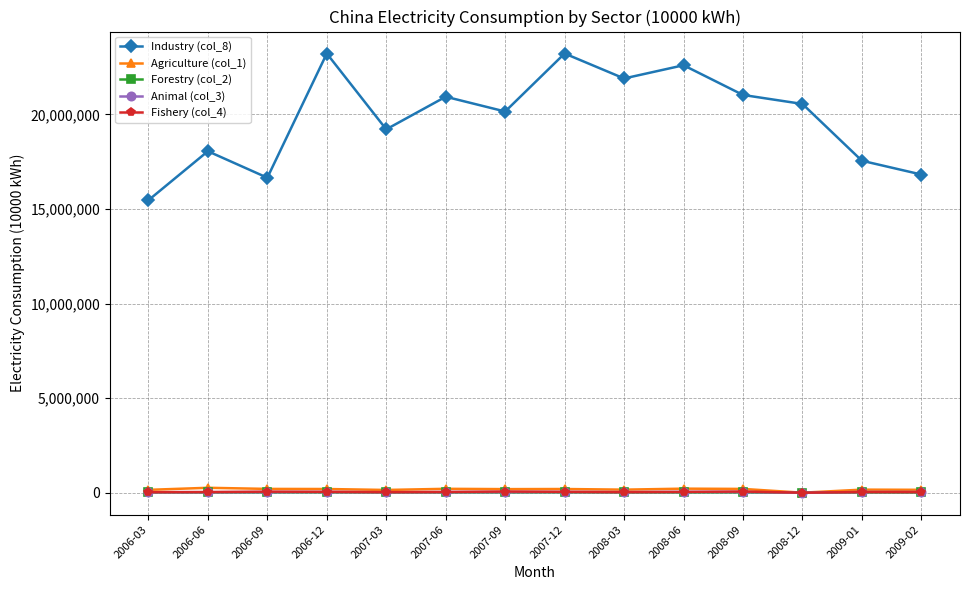

What is the minimum value for Industry (col_8)?

15460283